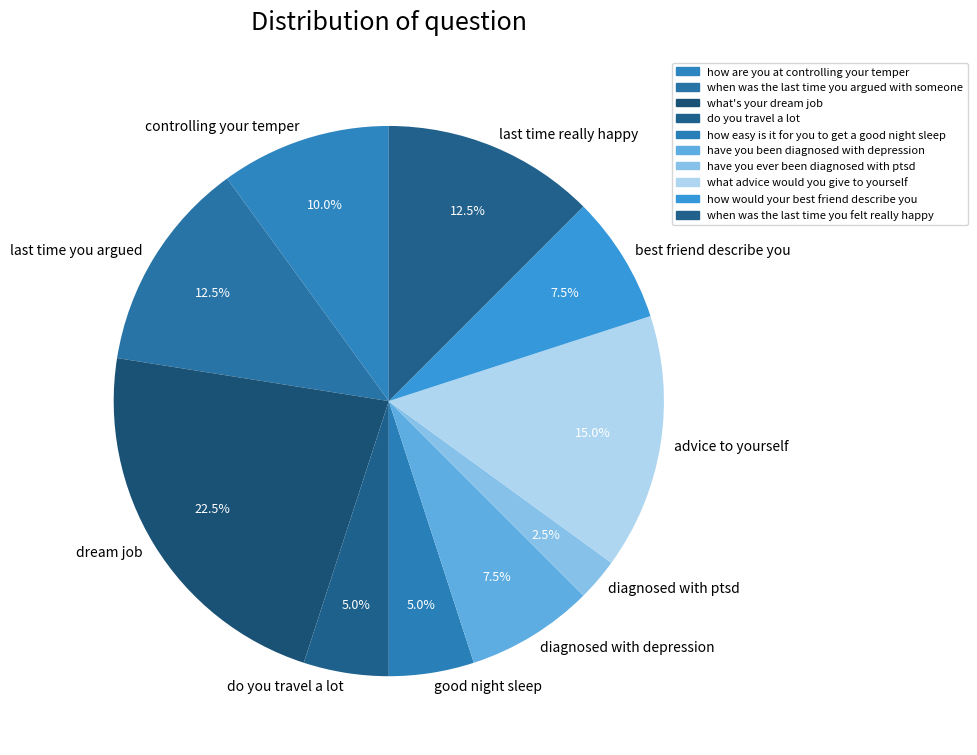

What portion of the pie excludes dream job?

77.5%